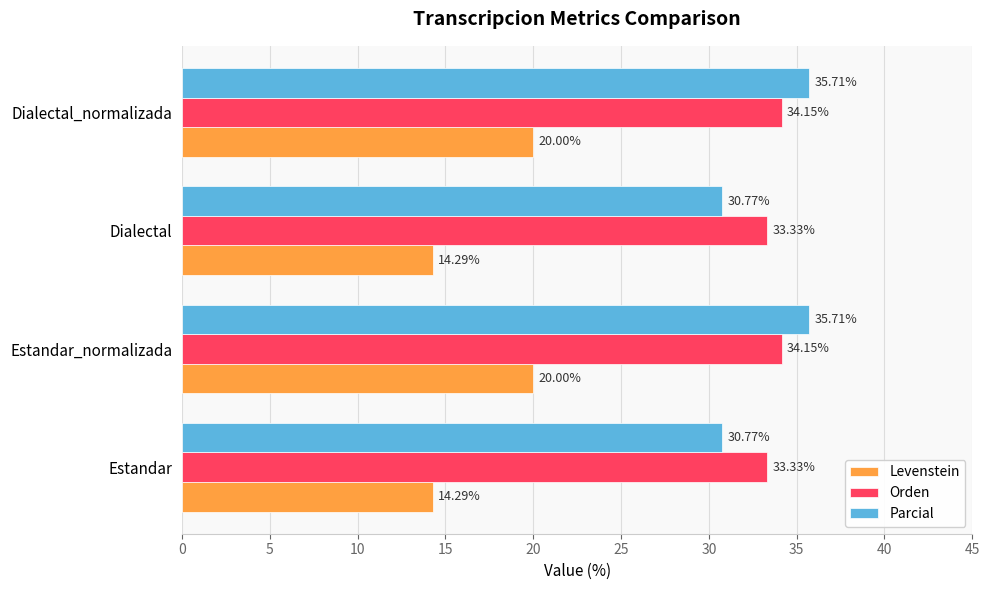

What is the sum of all Orden values?

135.0